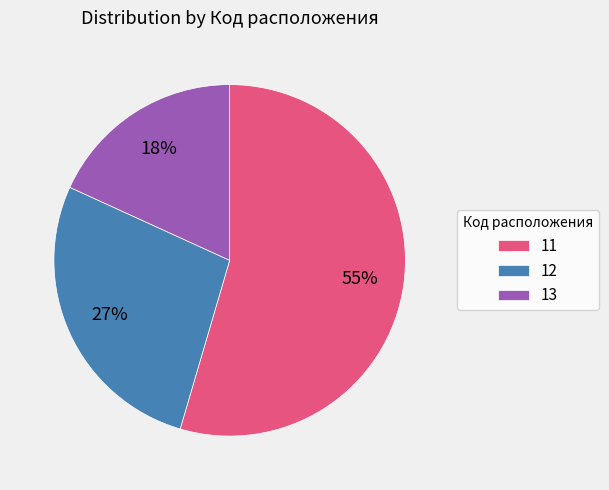

How many segments does this pie chart have?

3